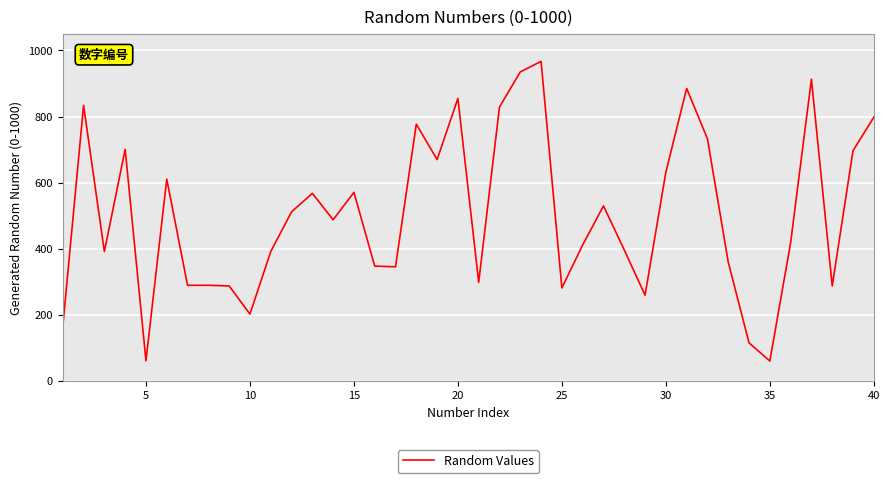

What is the difference between the maximum and minimum values?

906